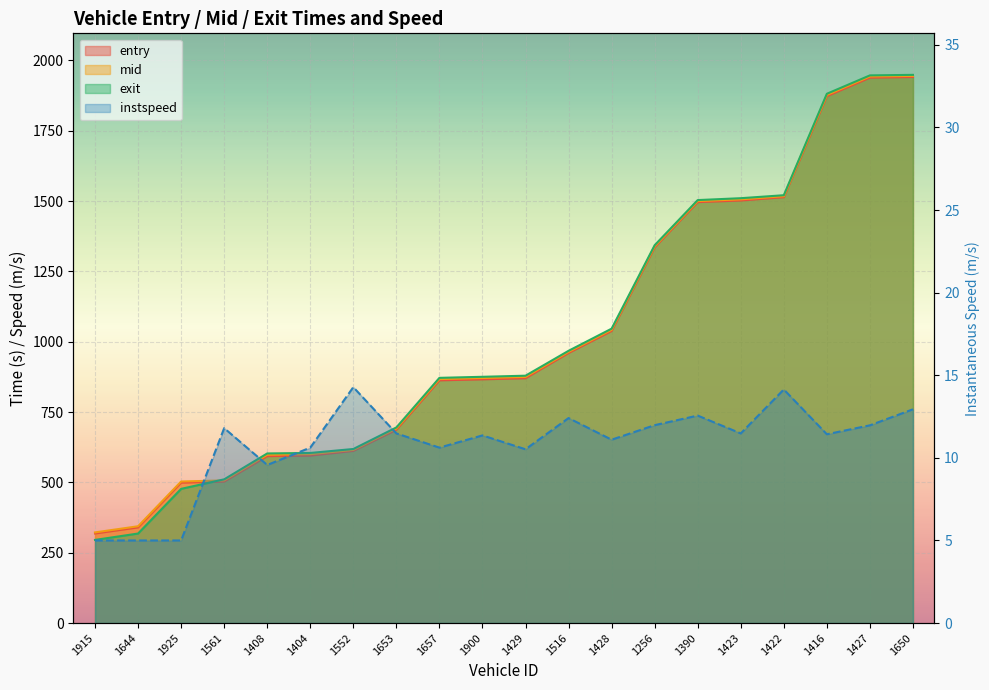

Which series has the largest total across all categories?

mid